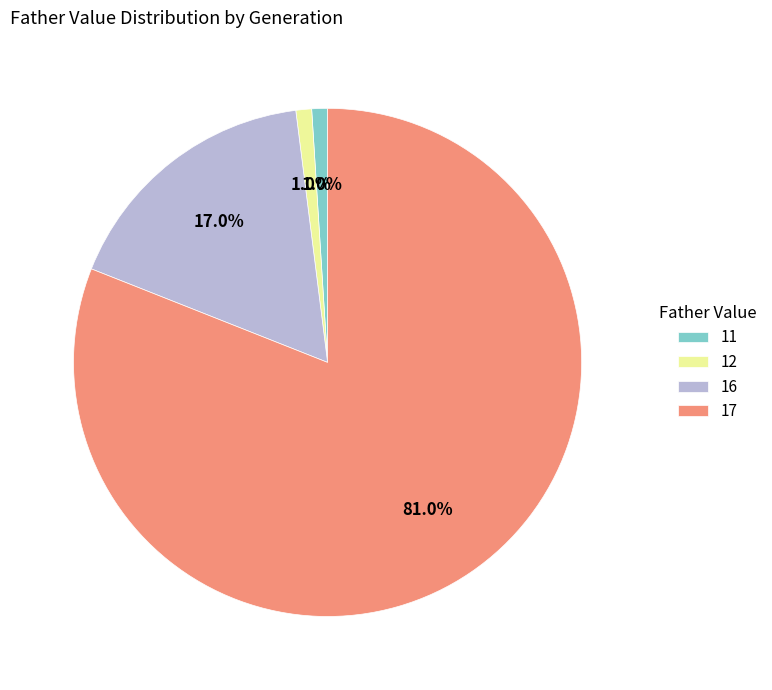

Is there any slice that represents more than half of the pie?

Yes